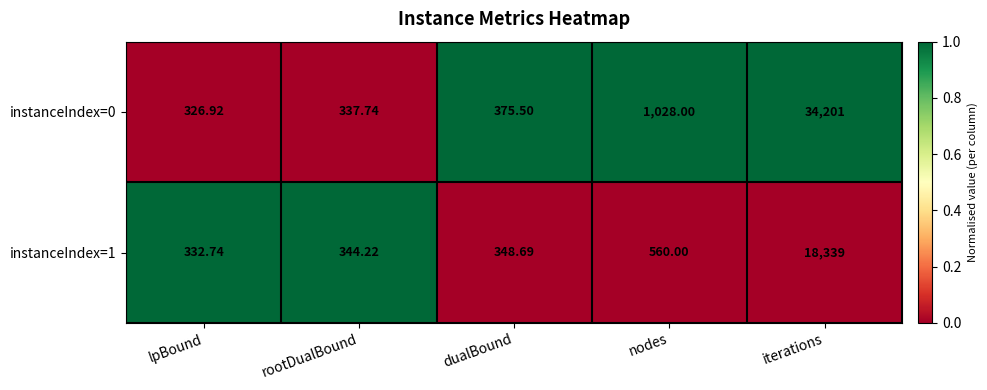

Which category has the lowest value across all series?

lpBound